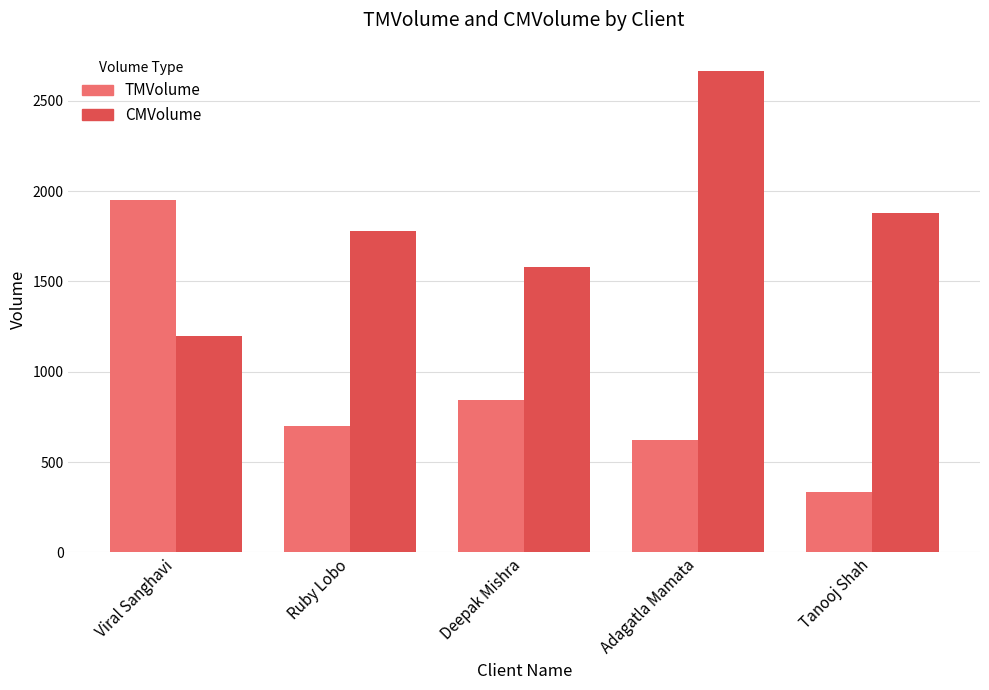

Which series changed the most between Viral Sanghavi and Tanooj Shah?

TMVolume